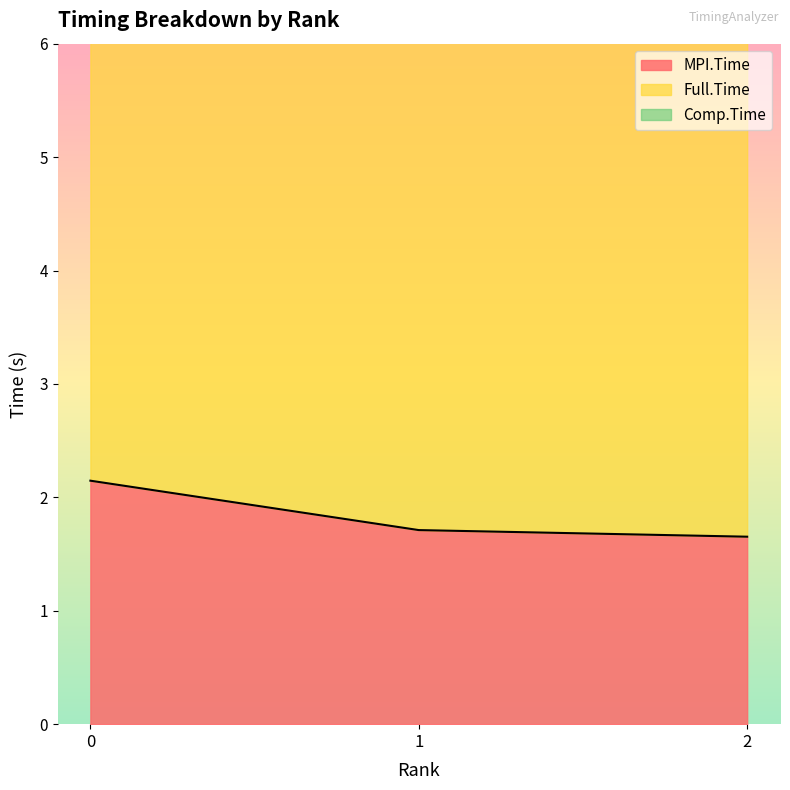

Reading left to right, extract all data points from this chart.

MPI.Time: 0=2.1	1=1.7	2=1.7
Full.Time: 0=10.4	1=10.4	2=10.4
Comp.Time: 0=7.3	1=6.9	2=6.8